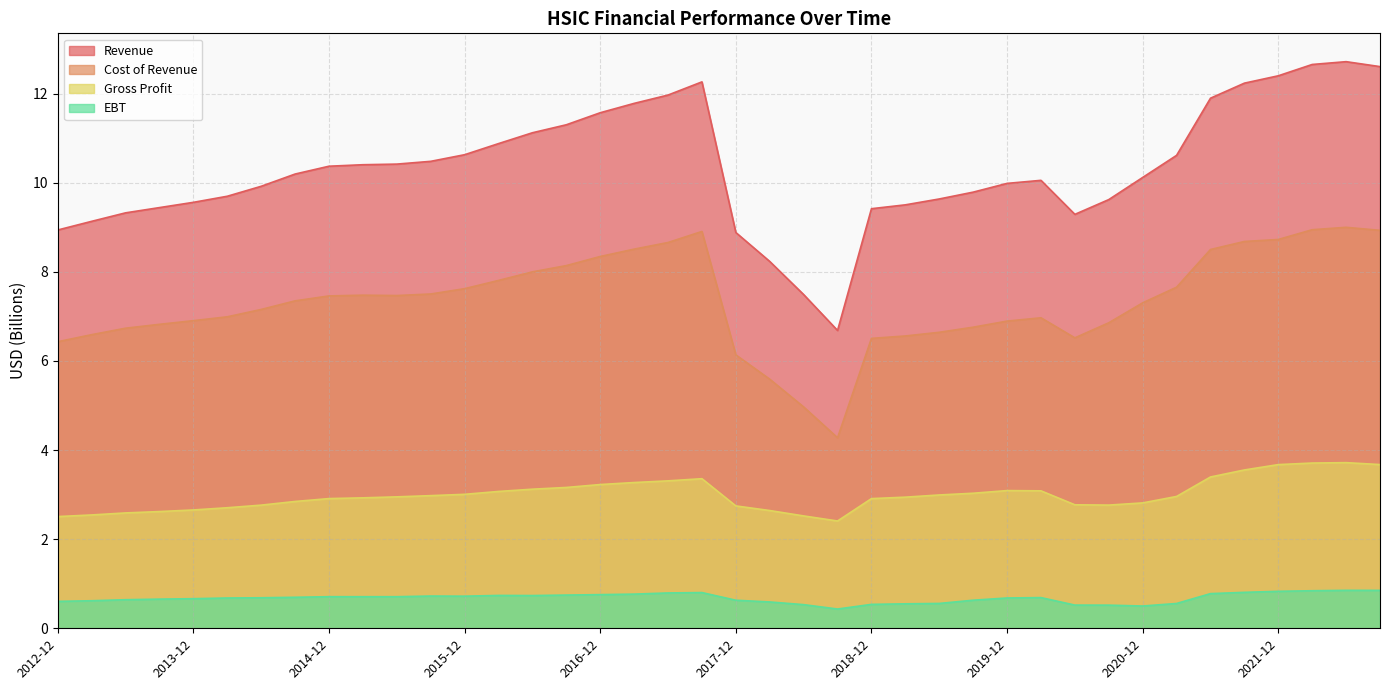

What are all the series names shown in the legend?

Revenue, Cost of Revenue, Gross Profit, EBT